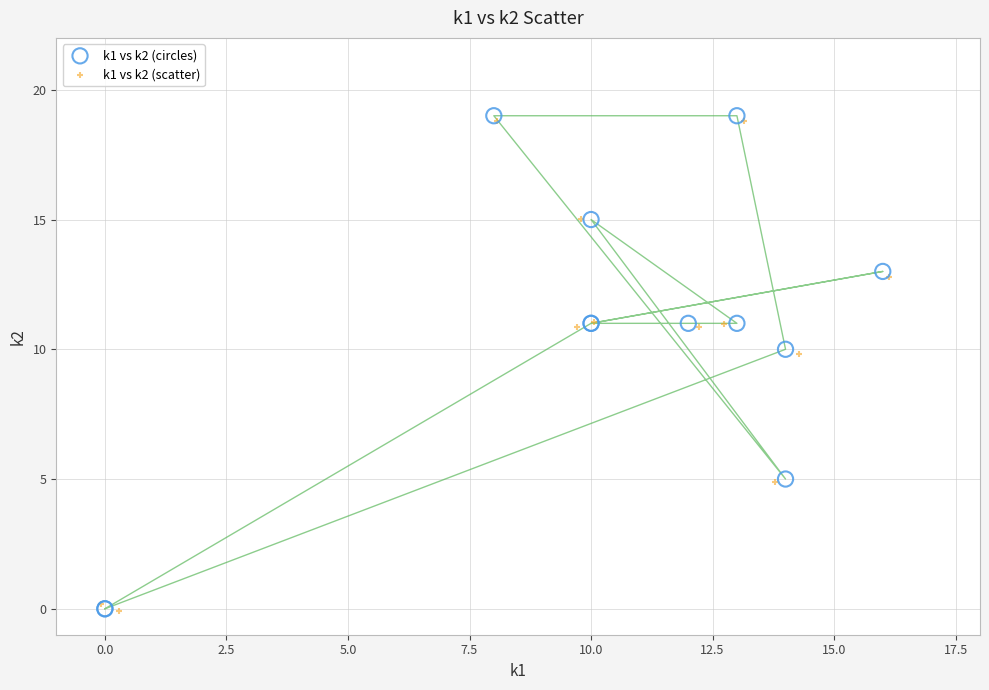

Which series has the largest Y range (max minus min)?

k1 vs k2 (circles)